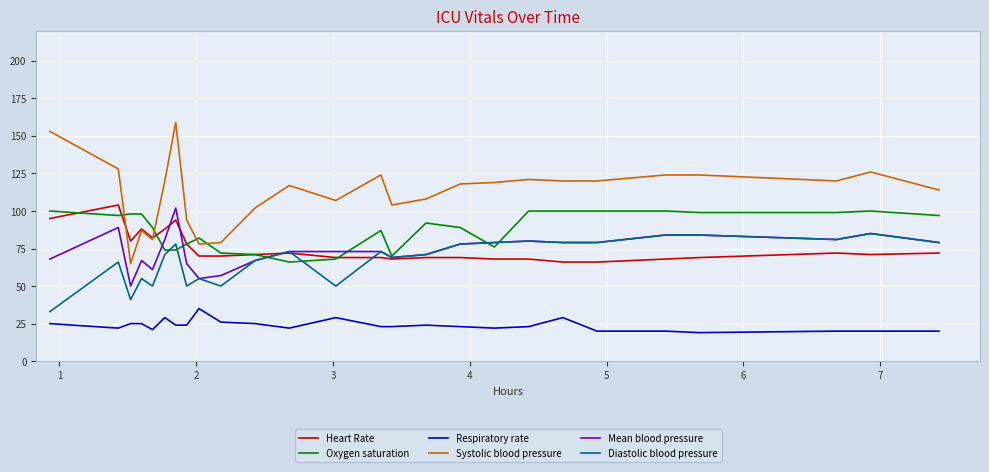

Which series has the largest range (max minus min)?

Systolic blood pressure